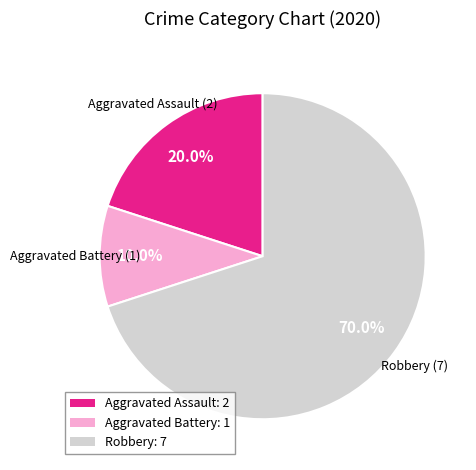

The Robbery slice represents 70% of the pie. True or false?

True